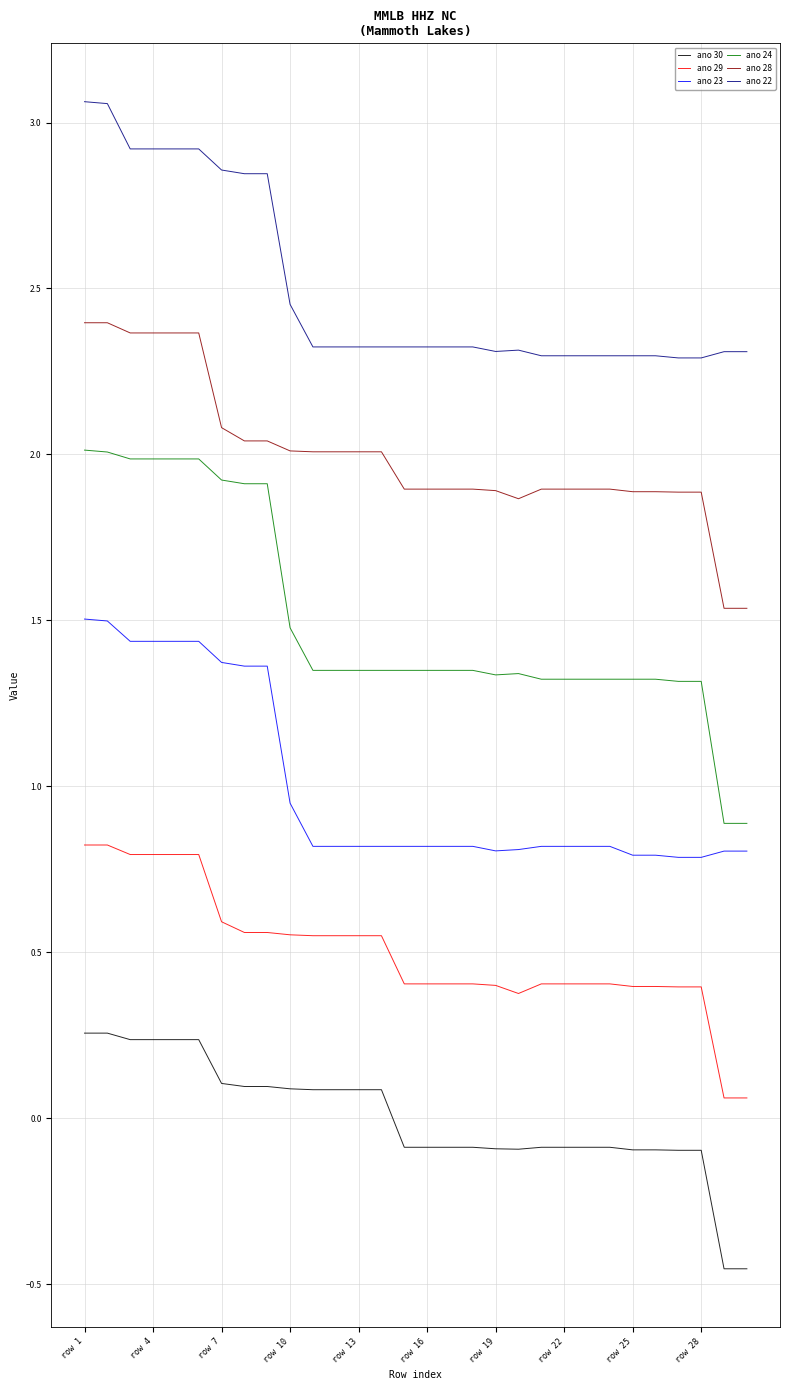

What is the highest value of the ano 23 series?

1.5